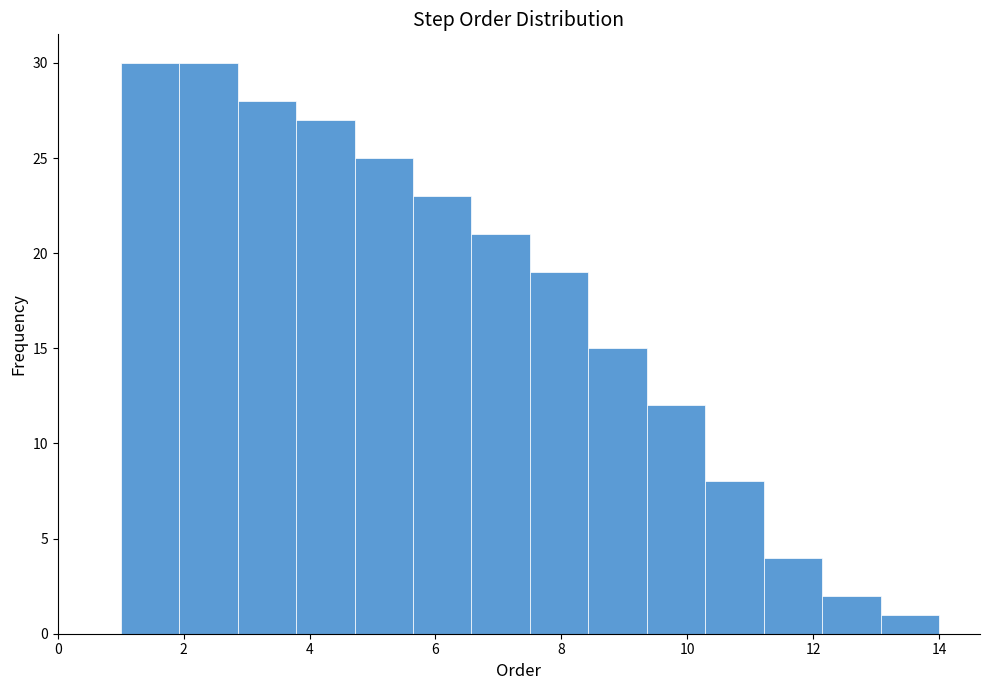

What is the height of the bar covering 7.6 to 8.4 on the x-axis? Neither the bar edges nor the heights are printed on the chart, so give them approximately, as read against the axes.

19